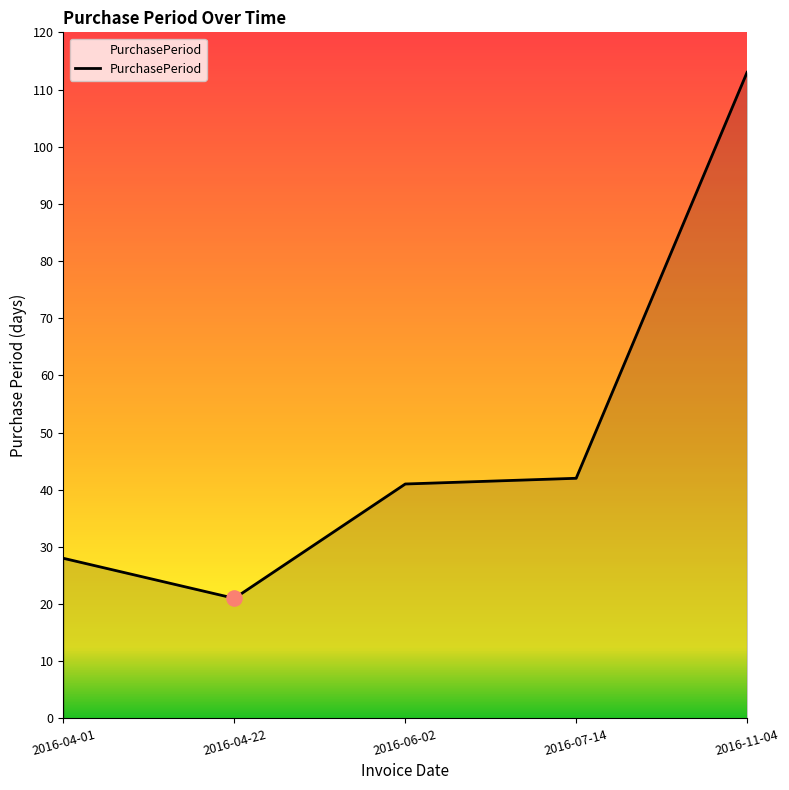

What is the change in value from 2016-07-14 to 2016-11-04?

+71